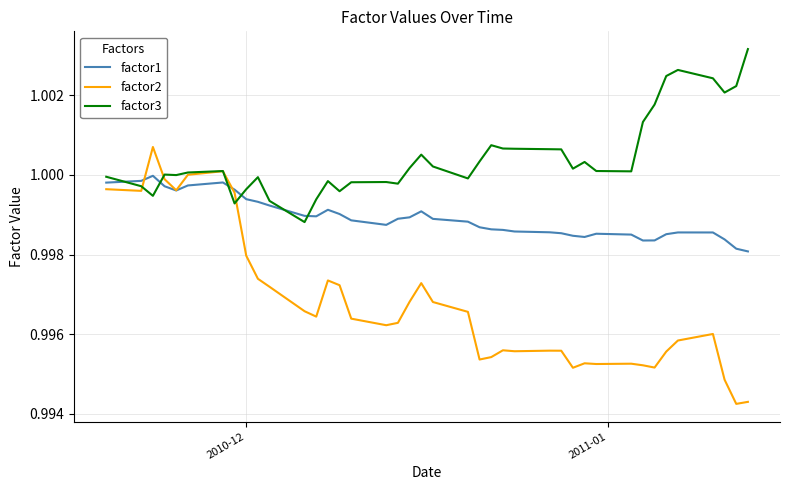

Which series has the largest total across all categories?

factor3